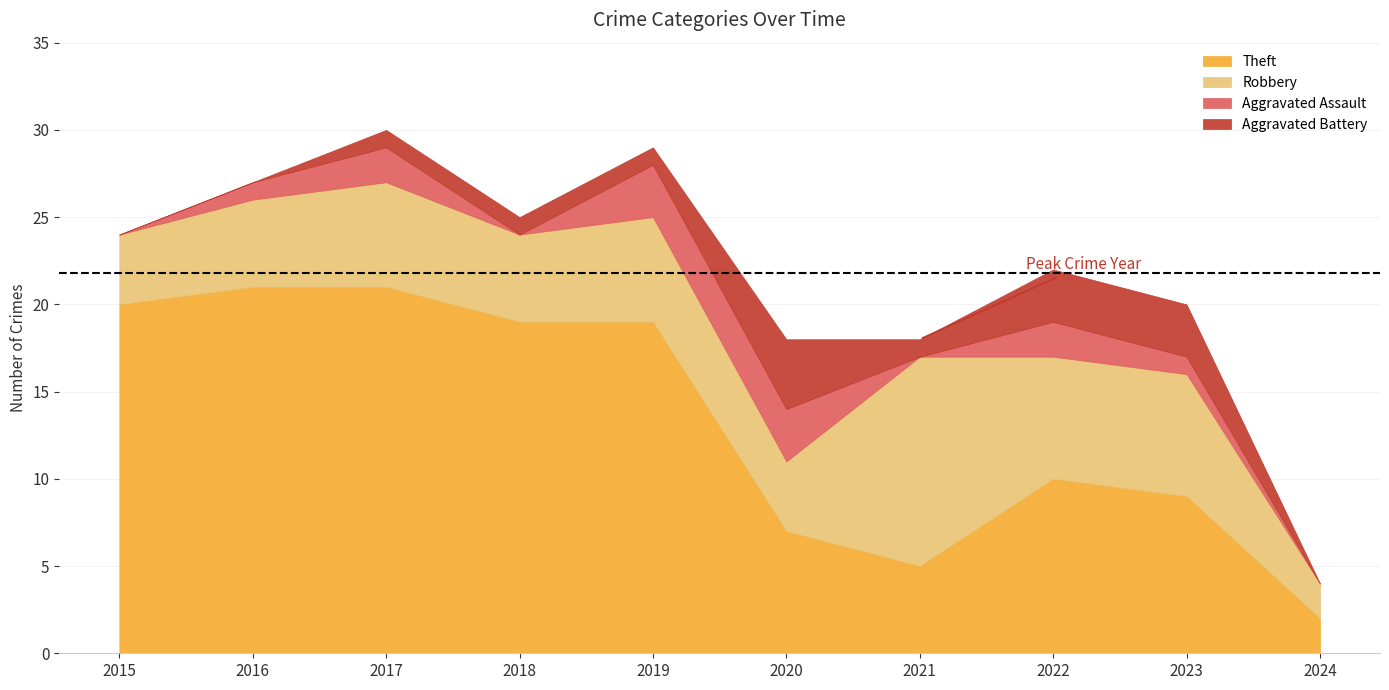

What is the sum of the Total values at 2018 and 2024?

29